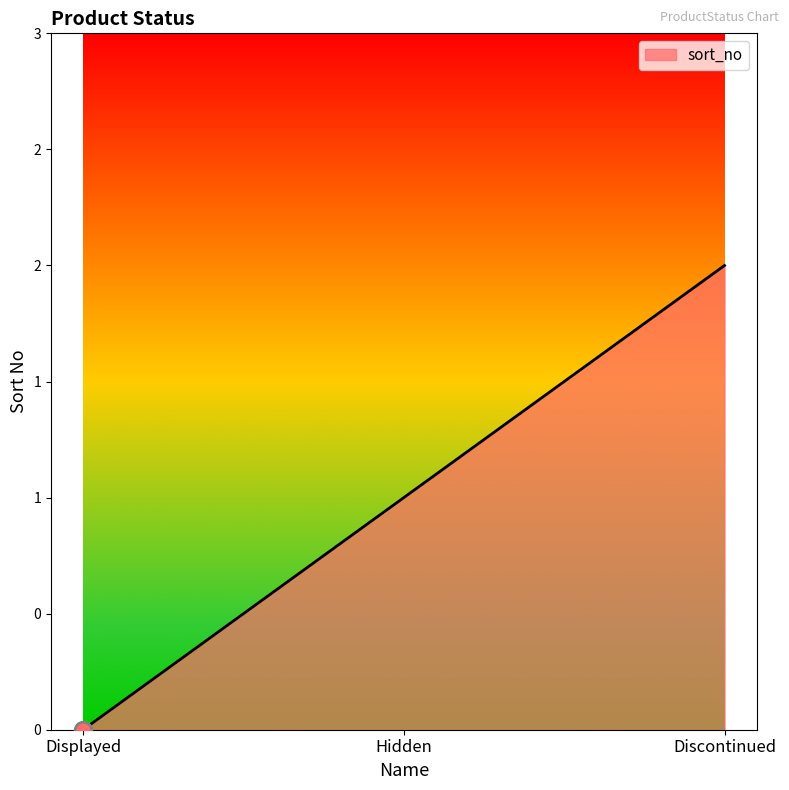

Is this an area chart (filled region under the line)?

Yes